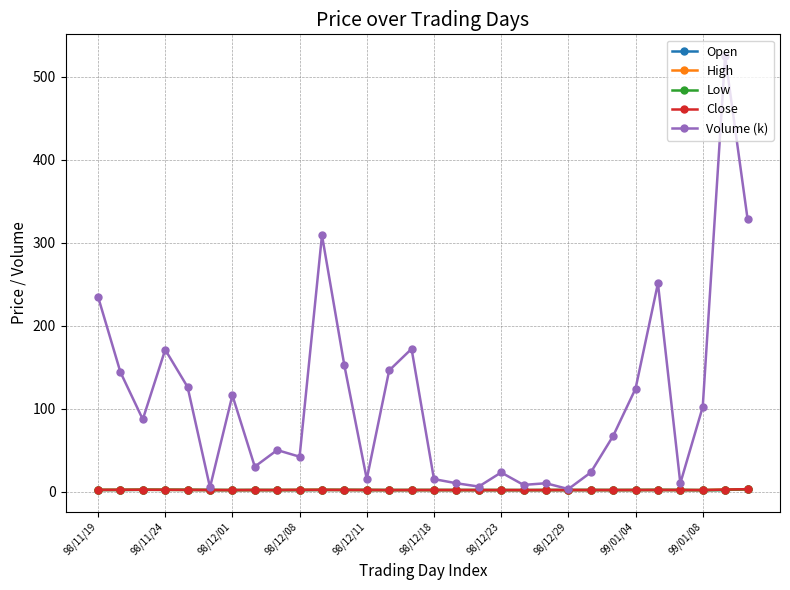

True or false: Low has more than 2 interior local peaks.

True